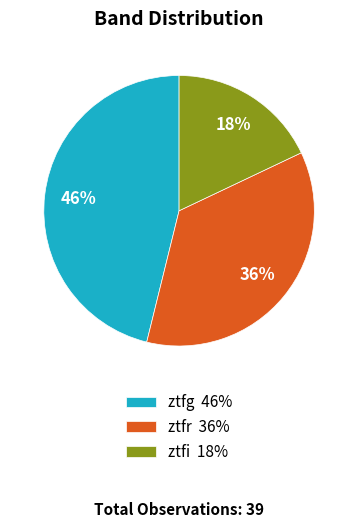

Is there a majority slice in this chart?

No